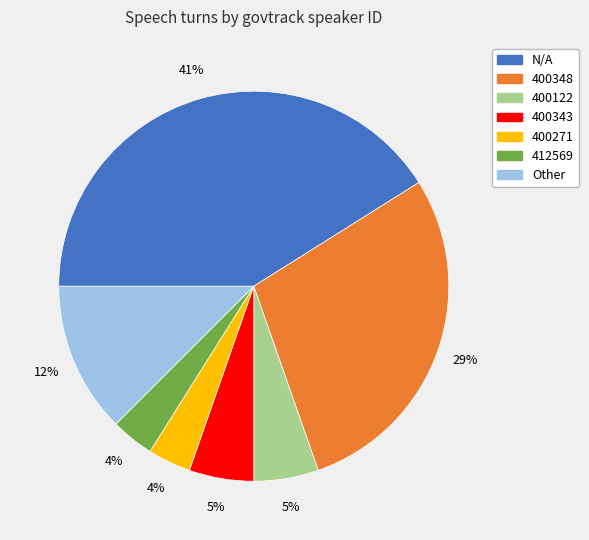

What is the largest slice in the pie chart?

N/A